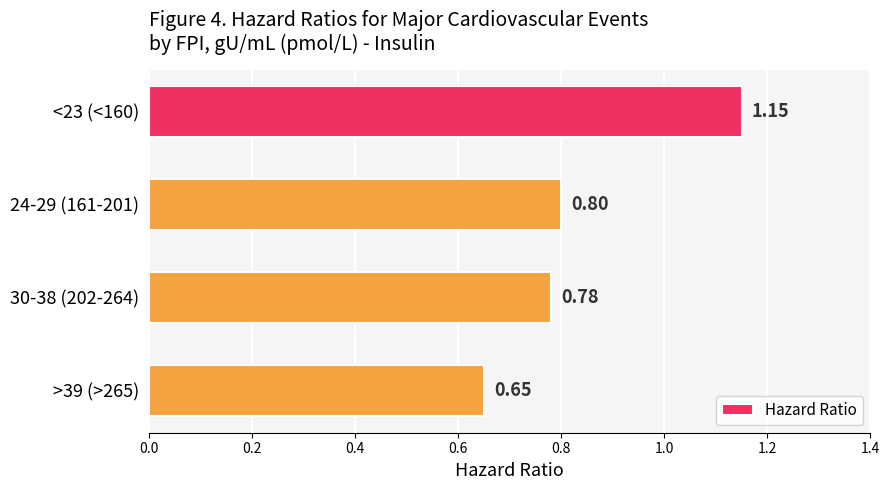

List the labels in order of value, largest first.

<23 (<160), 24-29 (161-201), 30-38 (202-264), >39 (>265)